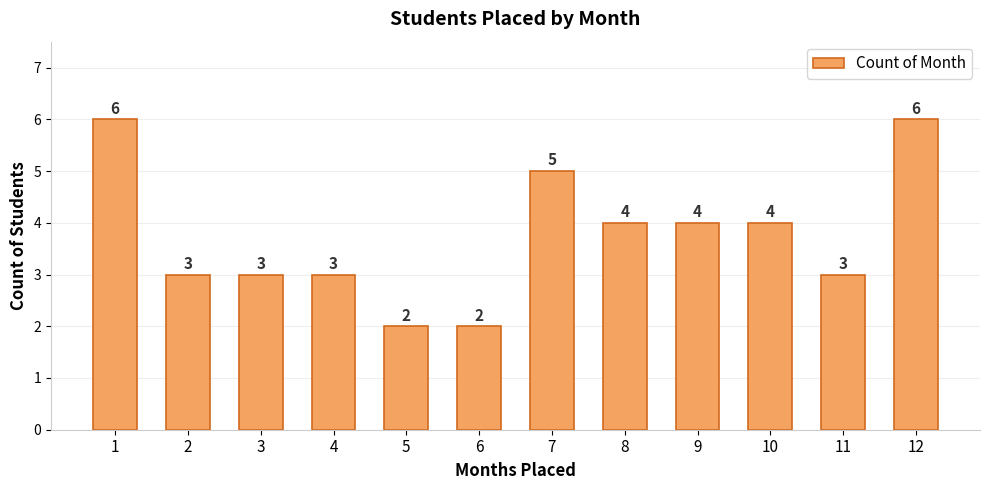

What is the maximum value shown in the chart?

6